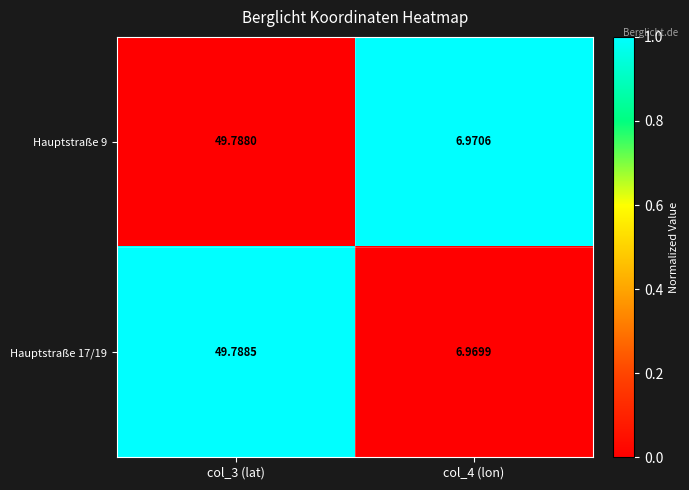

Is the value of Hauptstraße 17/19 at col_3 (lat) greater than the value of Hauptstraße 9 at col_3 (lat)?

Yes